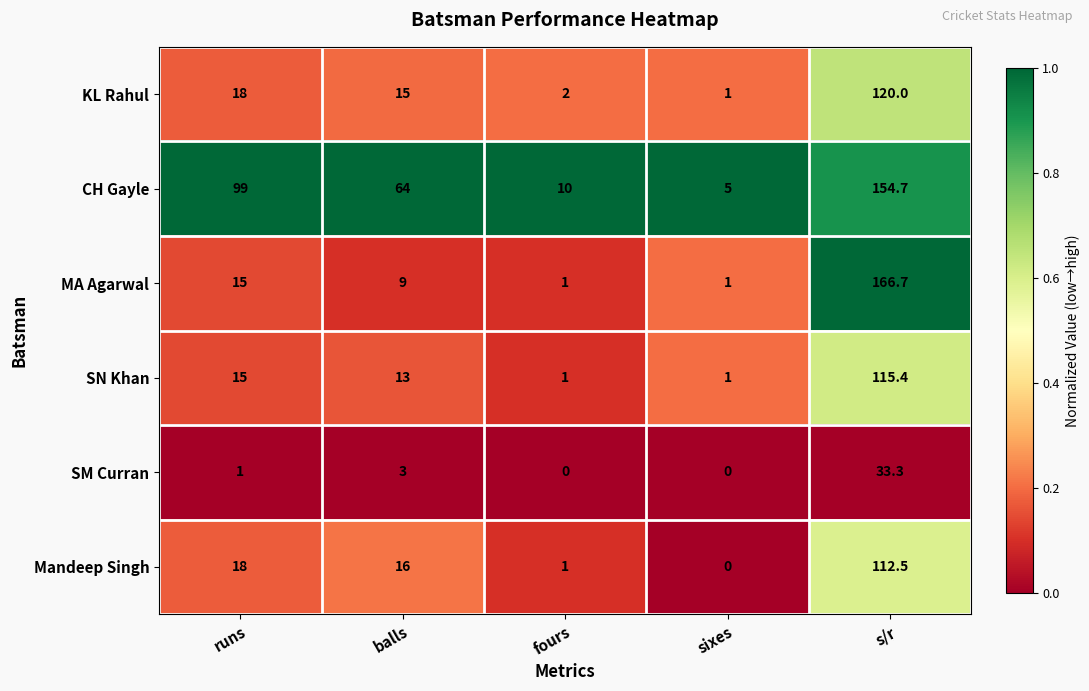

True or false: CH Gayle has a value of 5.0 at sixes.

True